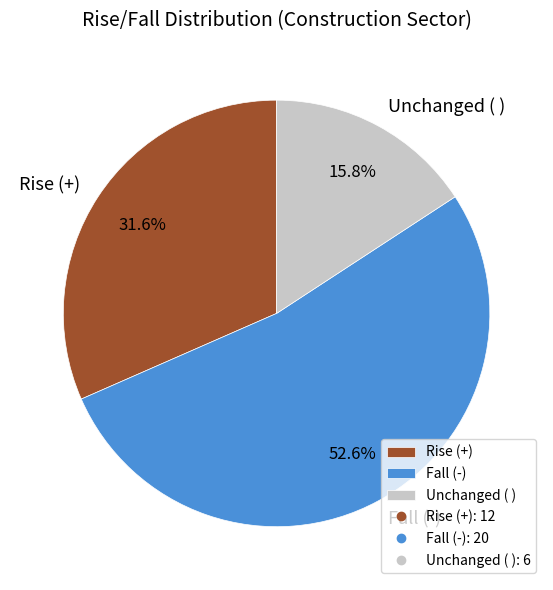

Count the number of slices in the pie.

3